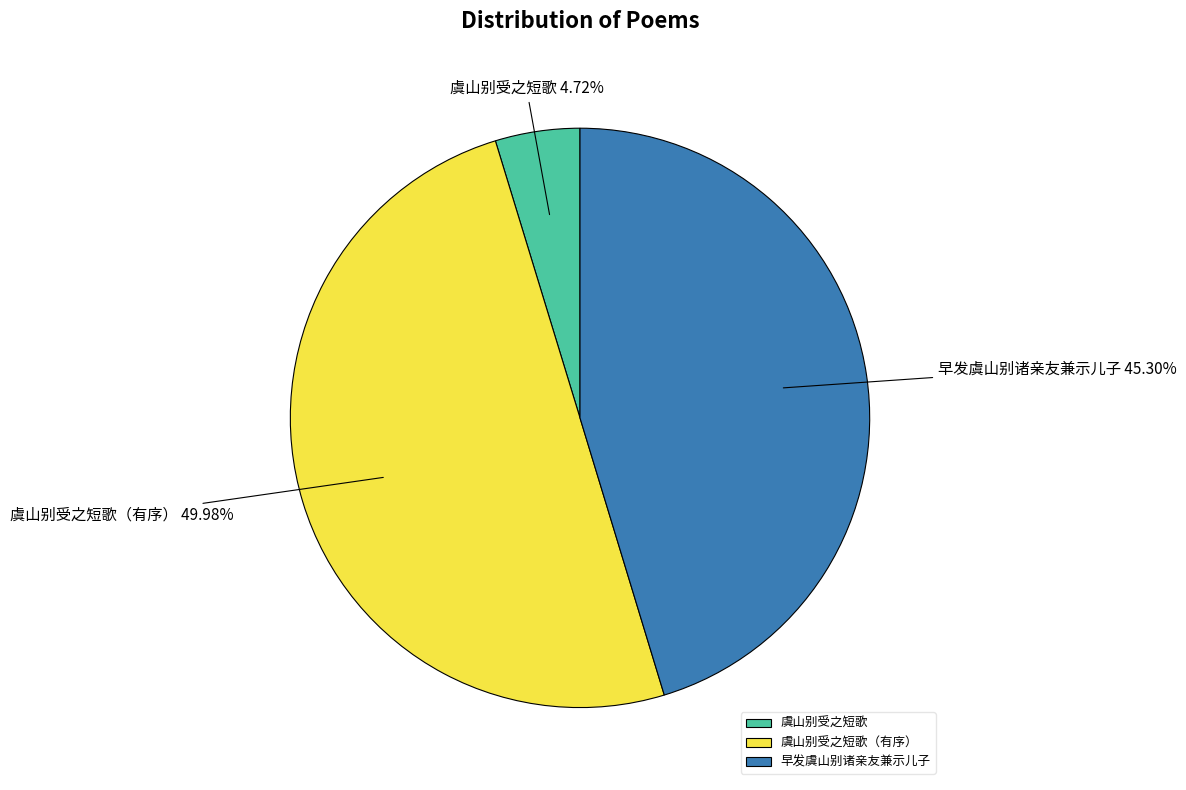

Does 早发虞山别诸亲友兼示儿子 represent more than half of the total?

No